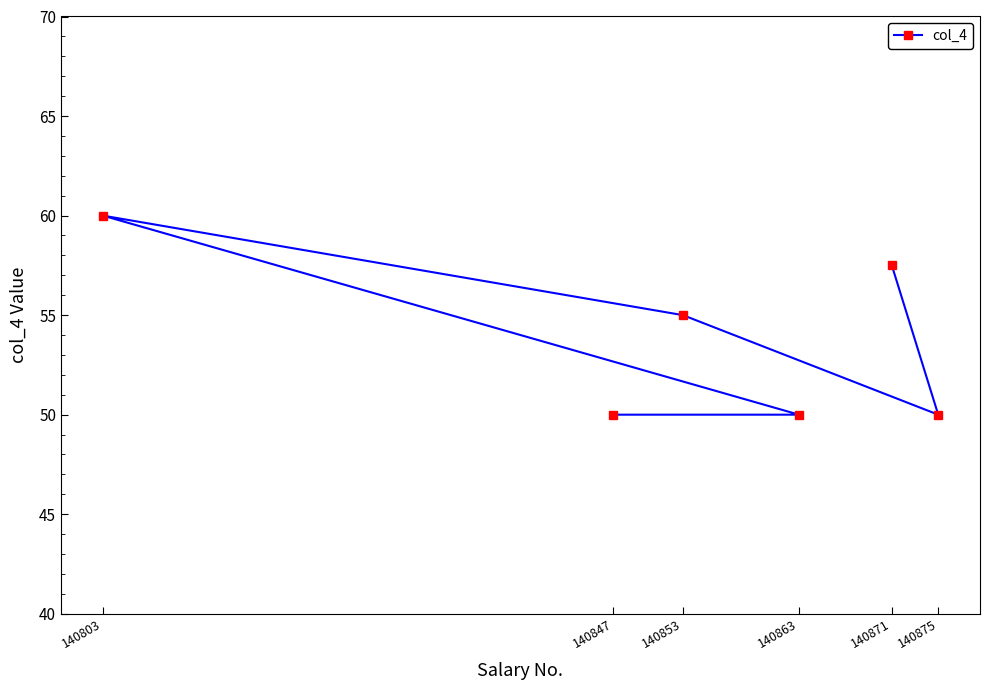

Which label corresponds to the smallest value in the chart?

140875